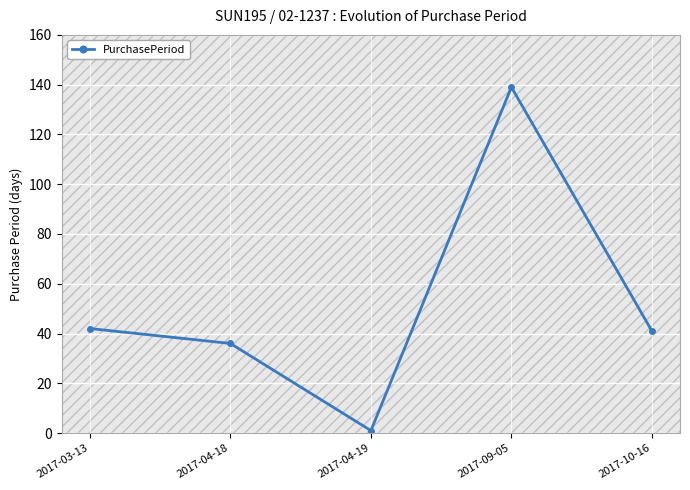

How many points are lower than both their immediate neighbors (excluding endpoints)?

1